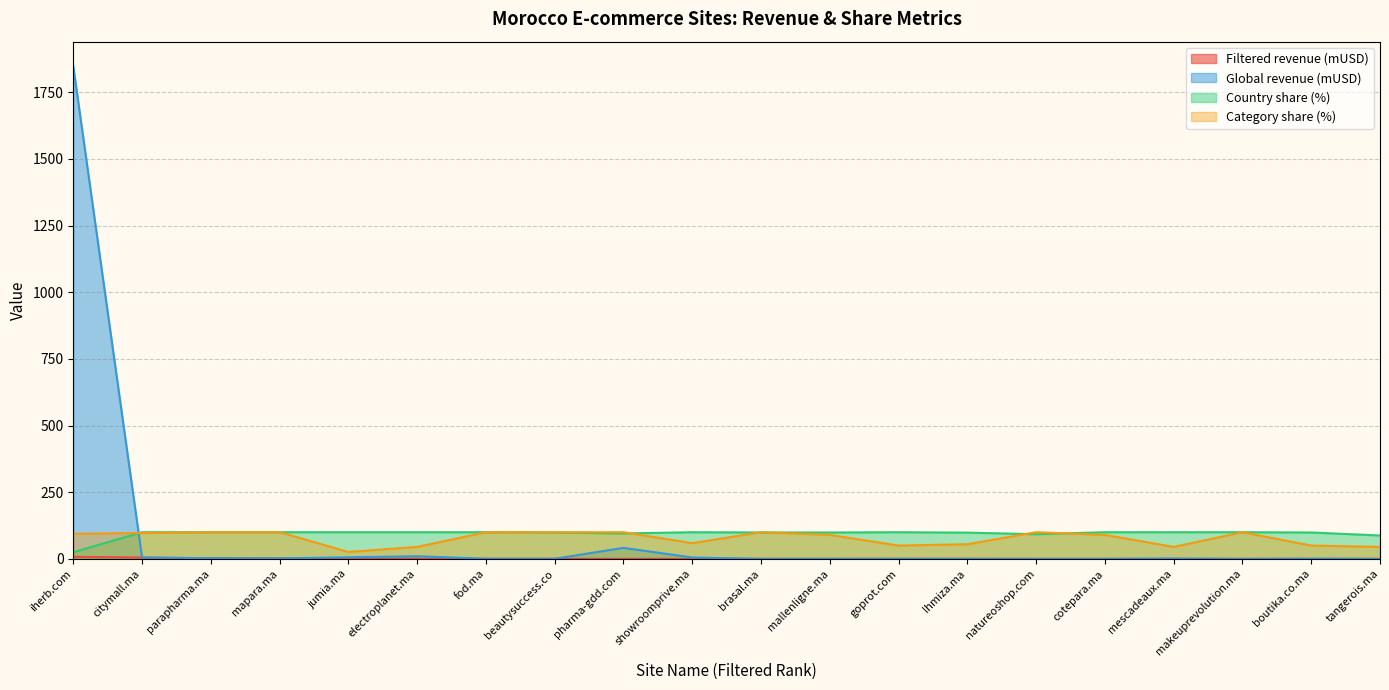

Where is the first local minimum for Category share (%)?

jumia.ma